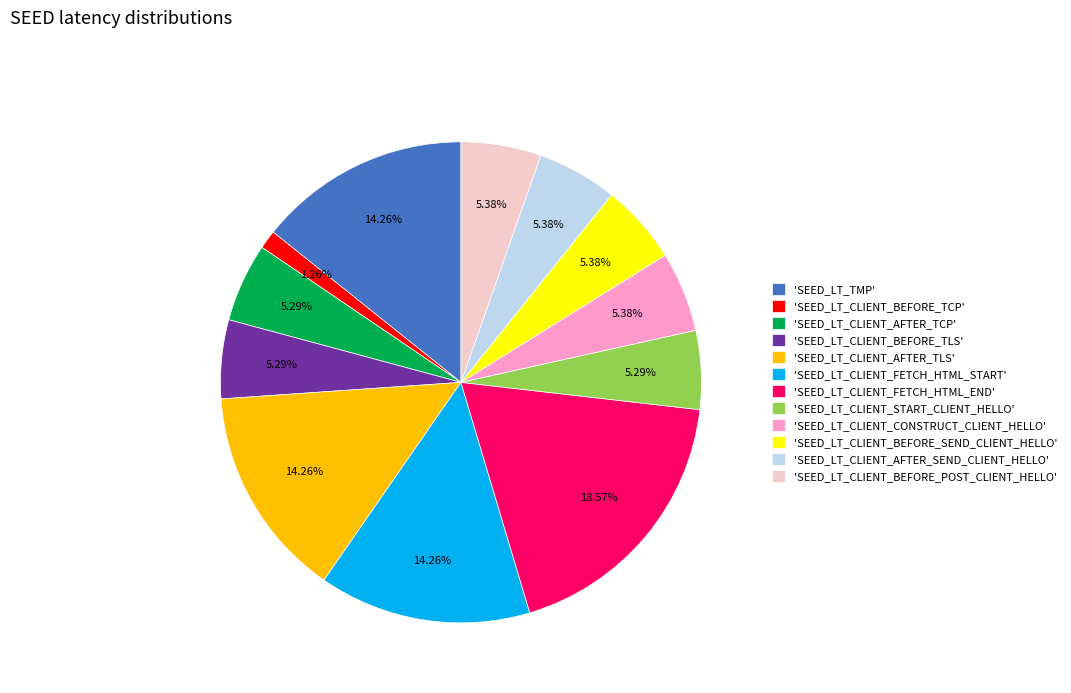

What is the largest slice in the pie chart?

'SEED_LT_CLIENT_FETCH_HTML_END'